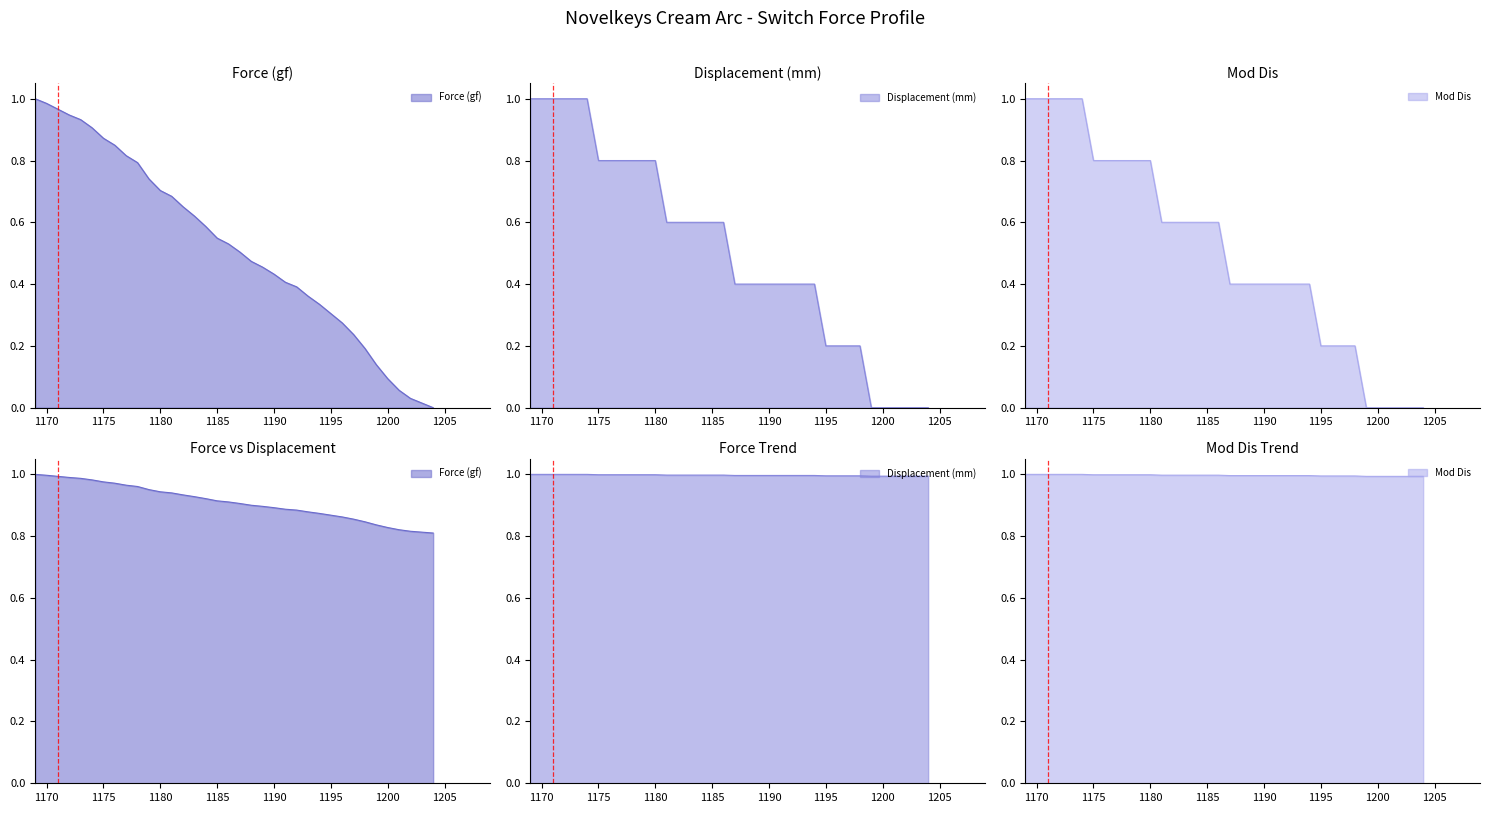

At how many categories does at least one series exceed 0?

36